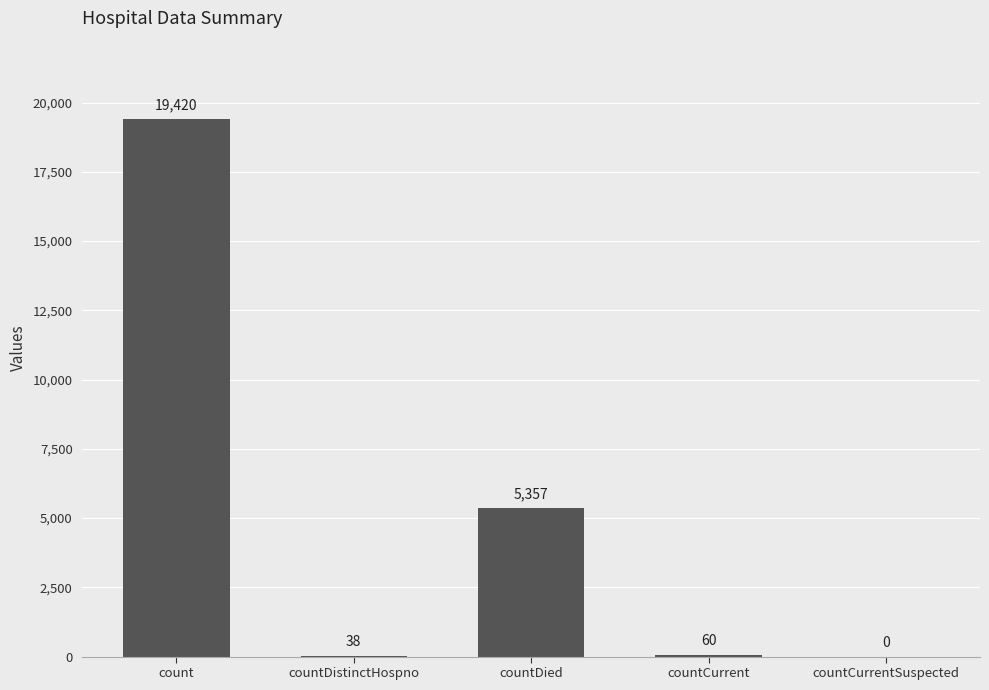

The chart shows a value of 5799 at count. True or false?

False